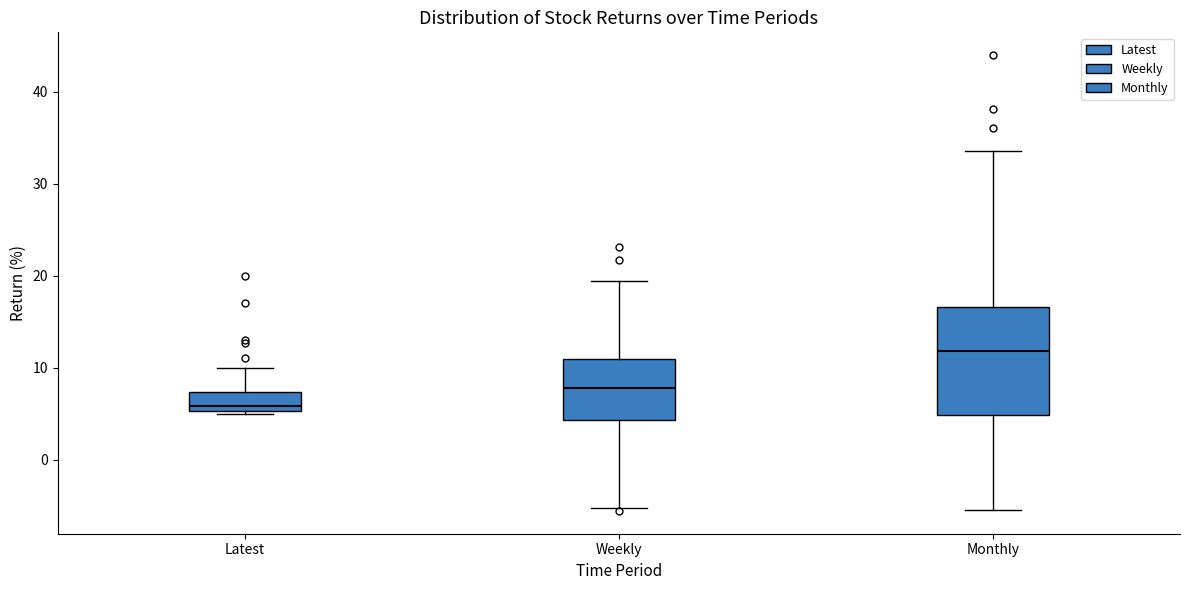

Which box is the tallest, from its lower edge to its upper edge?

Monthly